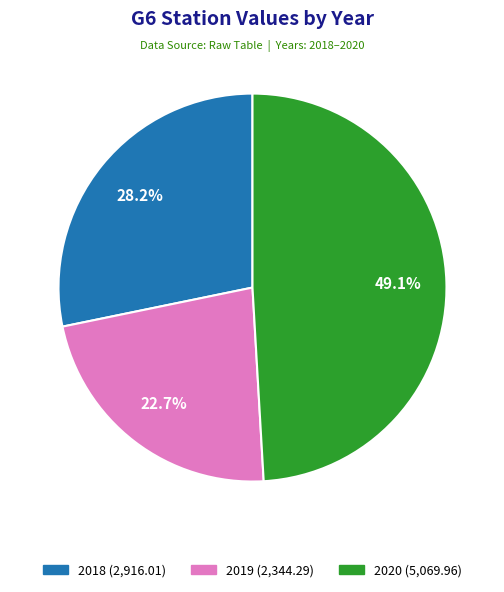

Do 2019 and 2018 together represent more than half of the pie?

Yes